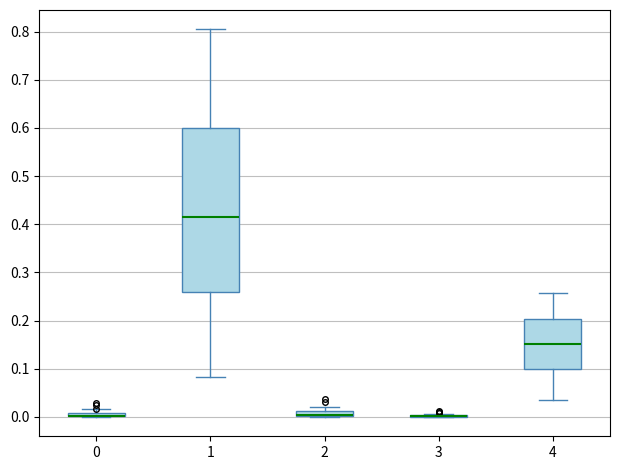

Which box is the tallest, from its lower edge to its upper edge?

1